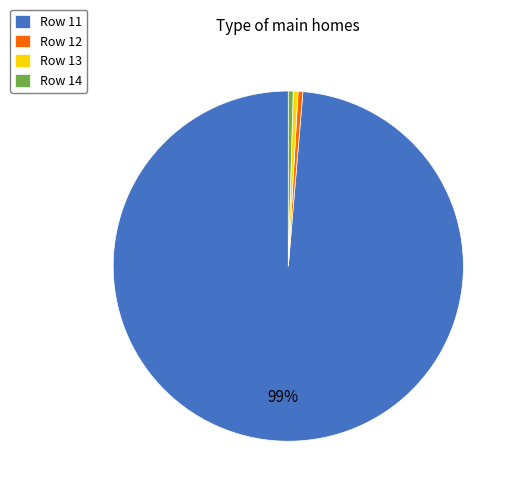

How many segments does this pie chart have?

4